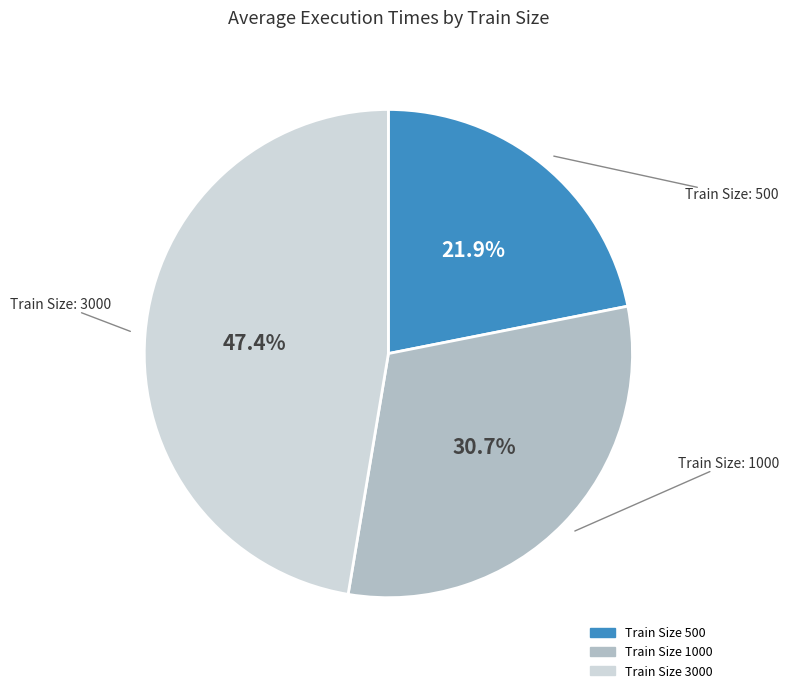

Is there any slice that represents more than half of the pie?

No